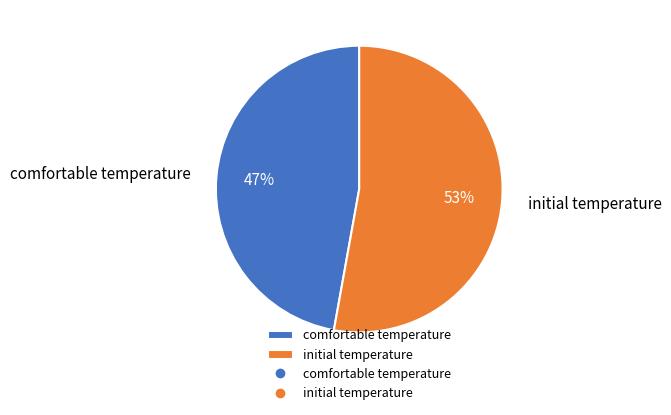

To the nearest percent, what portion does initial temperature represent?

53%